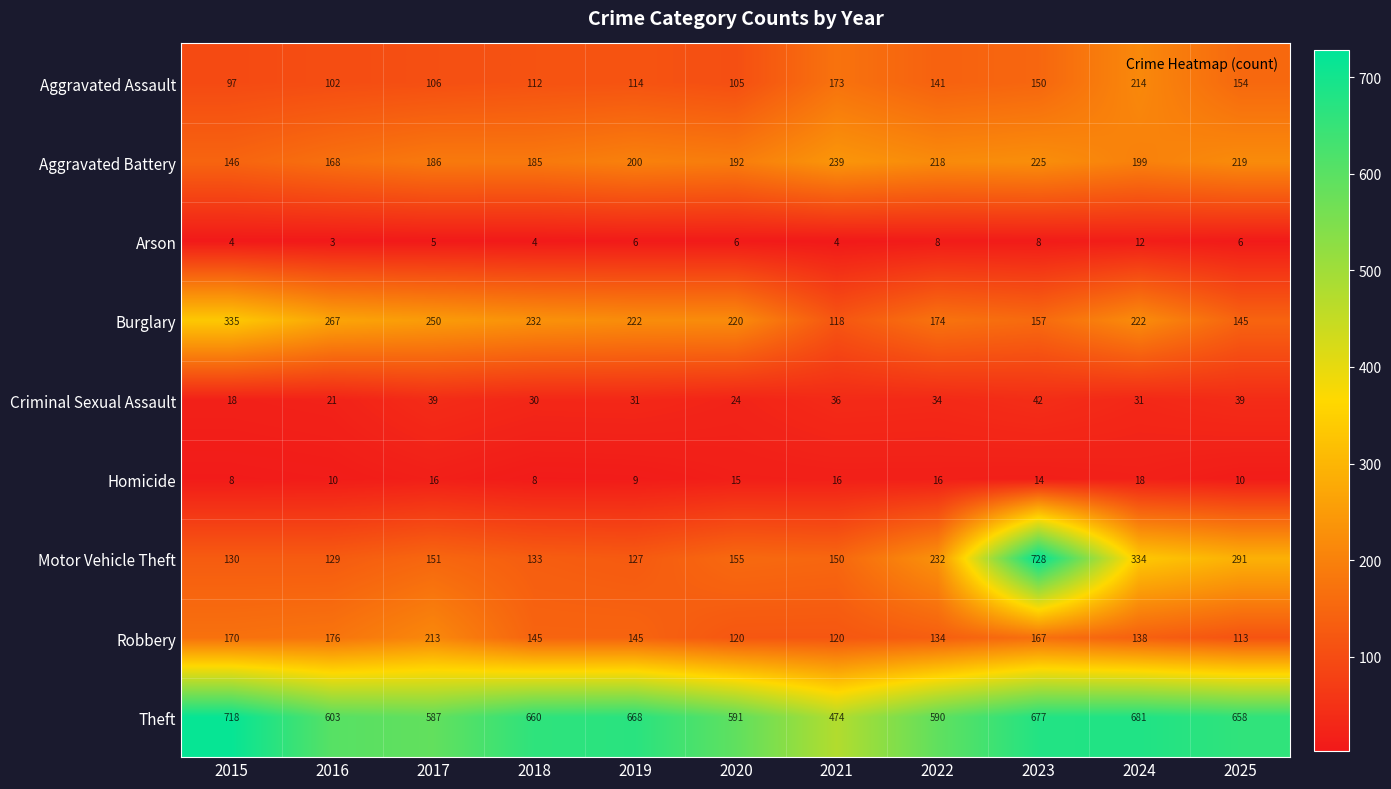

The Aggravated Assault series shows 141 at 2022. True or false?

True